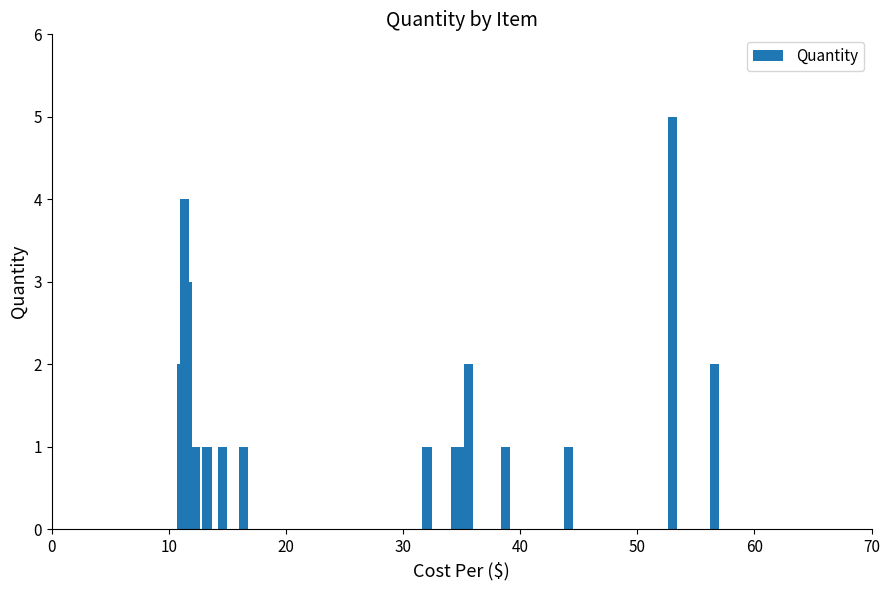

Reading right to left, transcribe all the data shown in this chart.

Roma - Tiramisu Plastic Cup=1	Swiss (Sliced)=2	Sparkling Ice - Orange Mango=1	Sparkling Ice - Lemonade=1	Sparkling Ice - Kiwi Strawberry=1	Sparkling Ice - Black Raspberry=1	Poland Spring - Sport Top=2	PKT Ketchup=1	Pepper Jack (Sliced)=5	Muenster (Sliced)=1	Monin - Vanilla=1	Almond Milk=2	Natalie's - Strawberry Lemonade=3	Natalie's - Lemonade=4	Mousse Cup - Chocolate=1	Amaretto Mousse w/ Salted Carmel (glass)=1